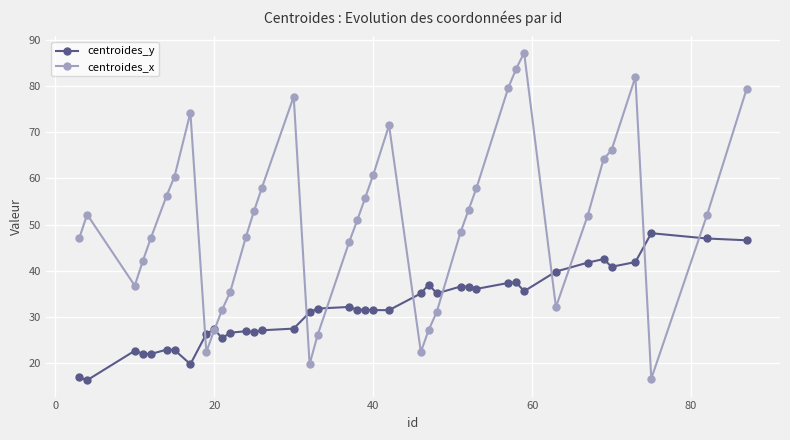

What is the value of the centroides_x point at the 19th from the left?

46.3